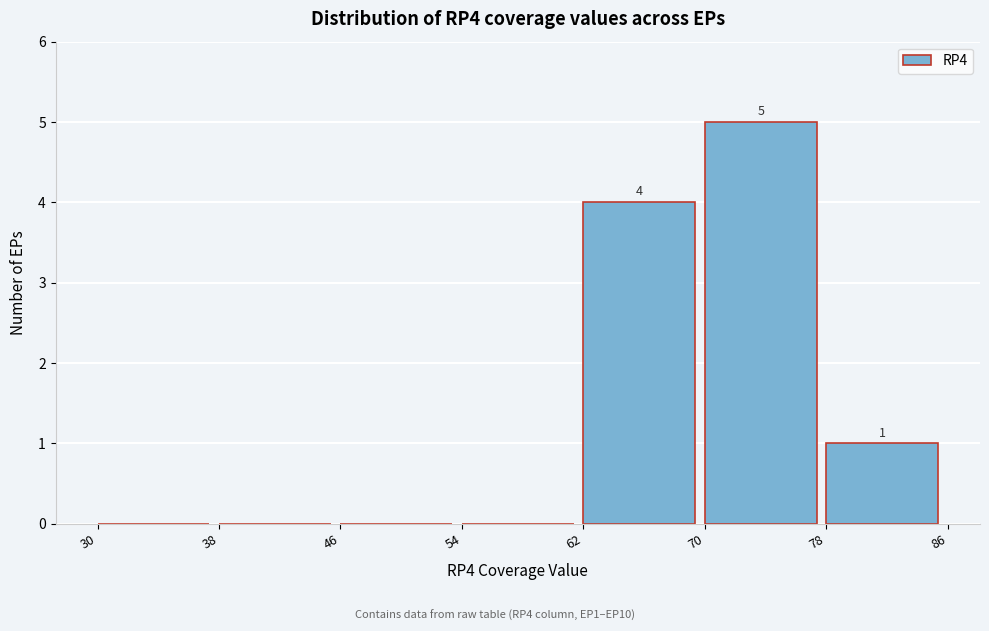

Which range on the x-axis has the tallest bar?

70 to 78